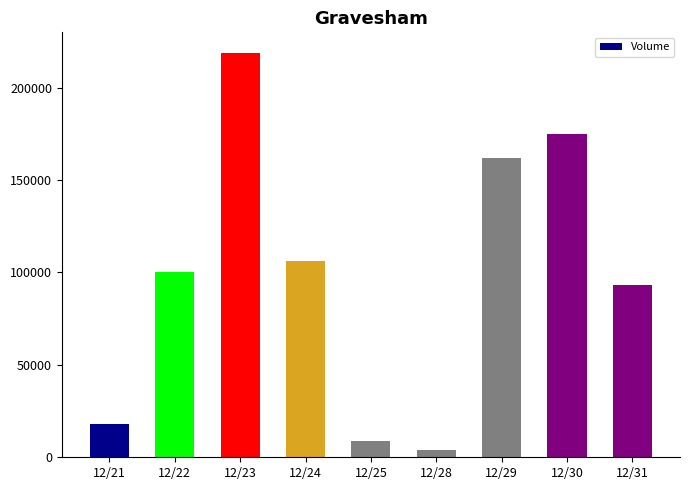

What is the greatest value displayed?

219000